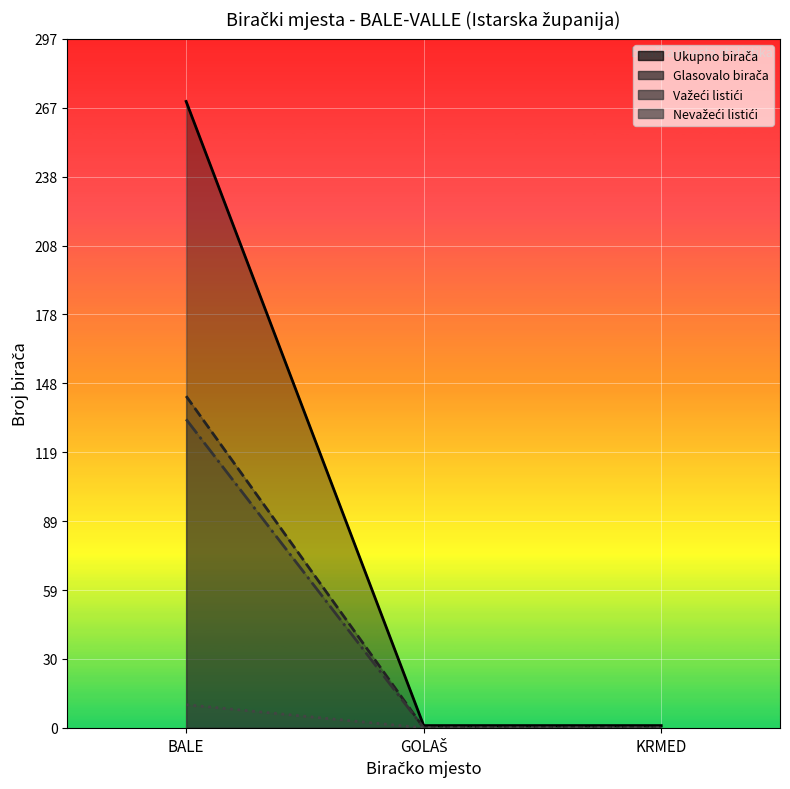

What is the sum of the Važeći listići values at BALE and KRMED?

133